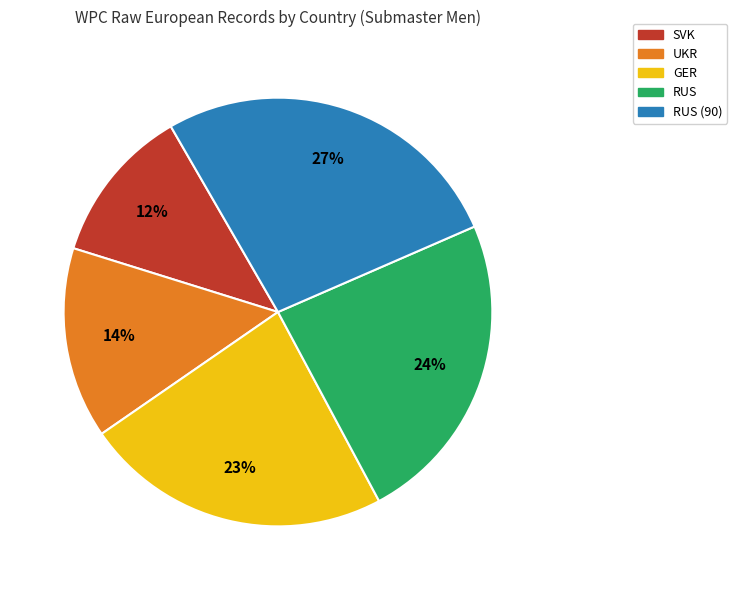

To the nearest percent, what is the average slice percentage?

20%